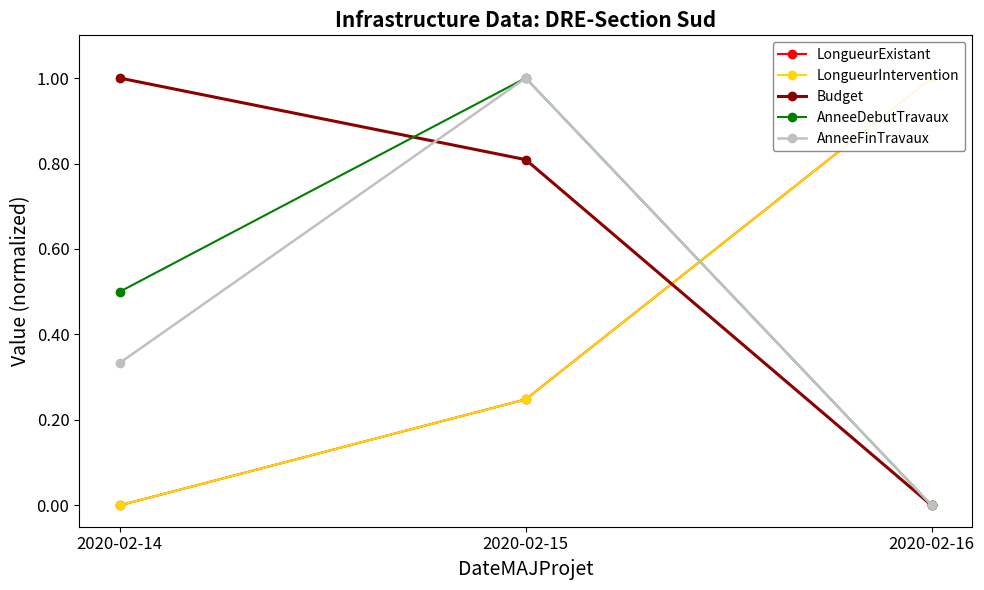

What is the difference between the maximum and second lowest values in the AnneeDebutTravaux series?

0.5